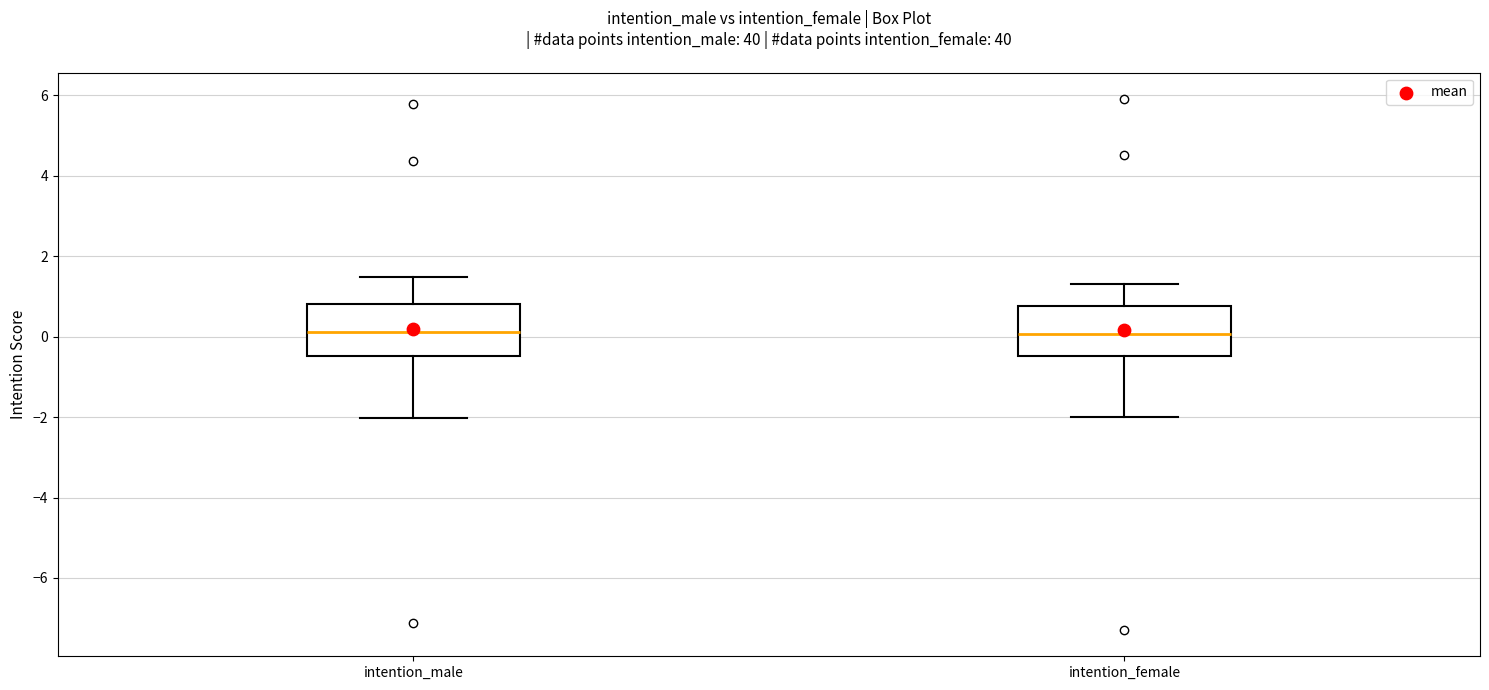

Where does the upper whisker of the box for intention_male end on the y-axis? The values are not printed on the chart, so give them approximately, as read against the axis.

1.4